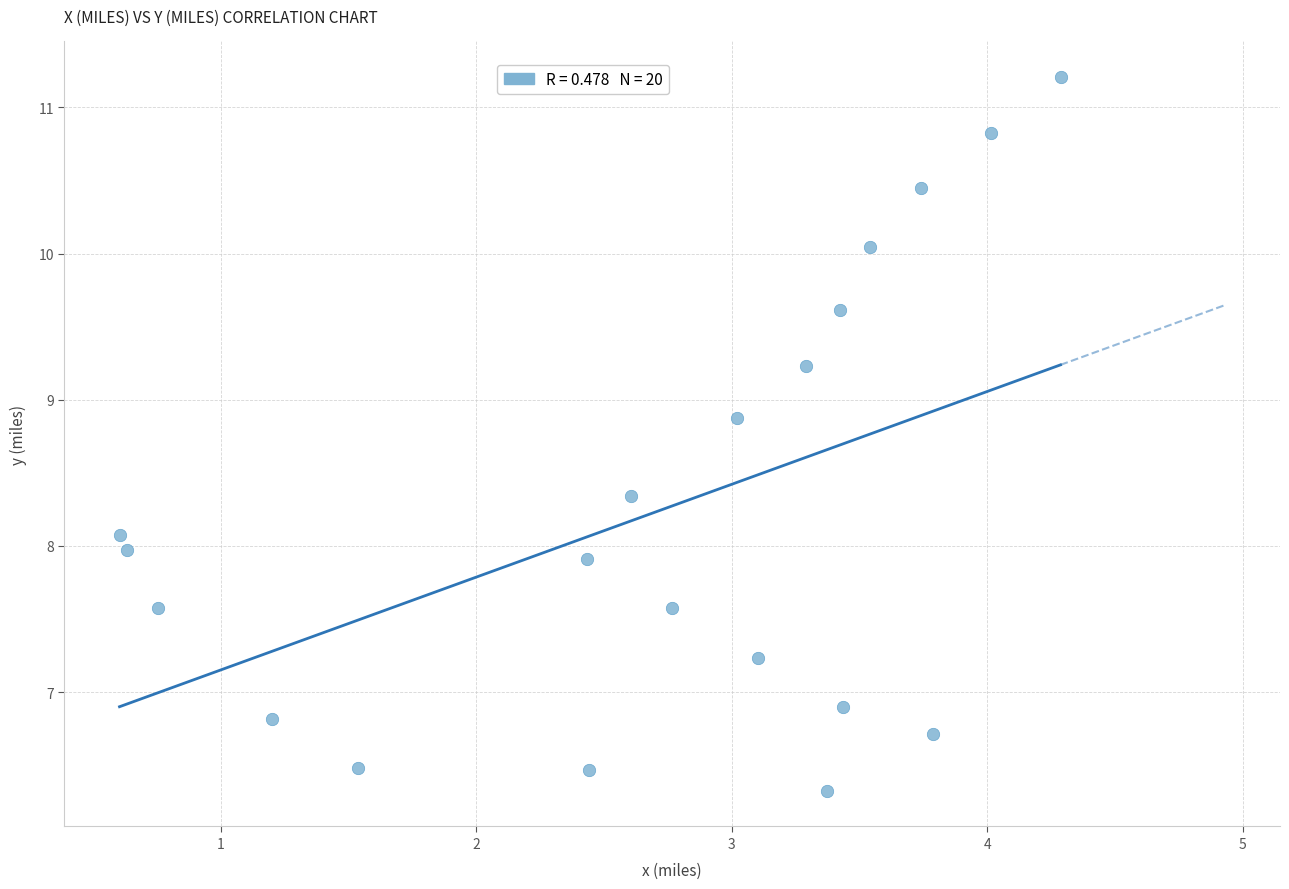

What is the range of Y values (max minus min)?

4.9